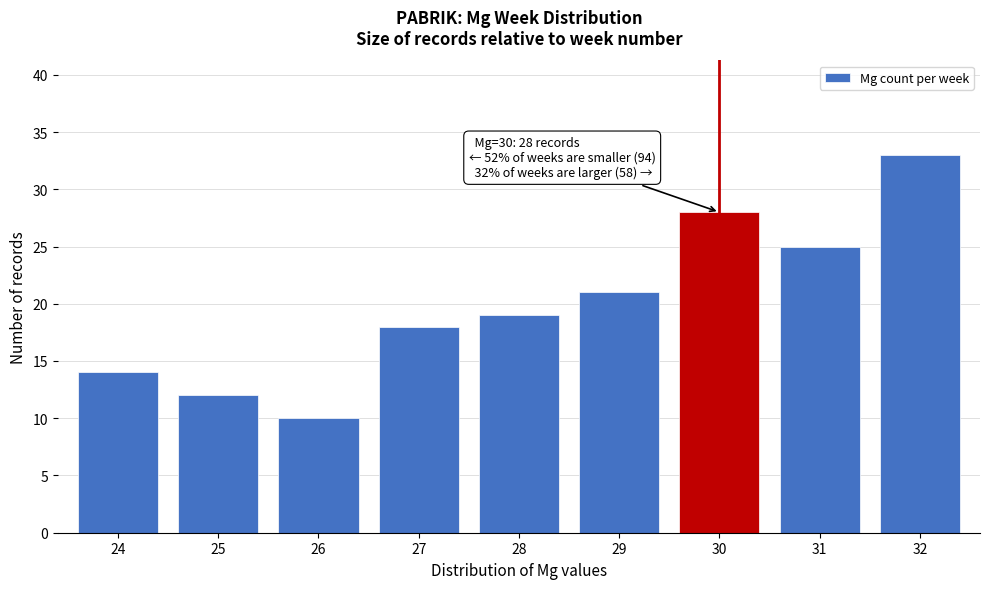

Reading left to right, list all the values displayed in this chart.

24=14	25=12	26=10	27=18	28=19	29=21	30=28	31=25	32=33